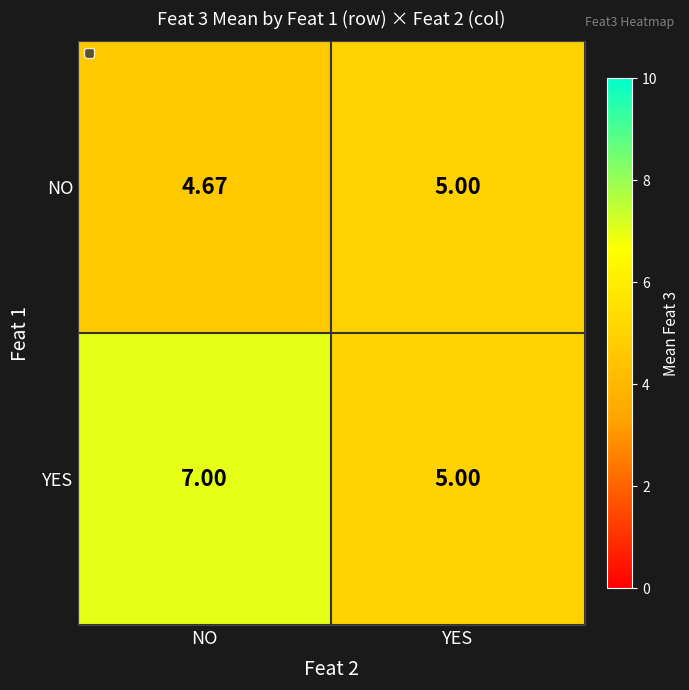

List the series in order of their peak value, lowest first.

NO, YES